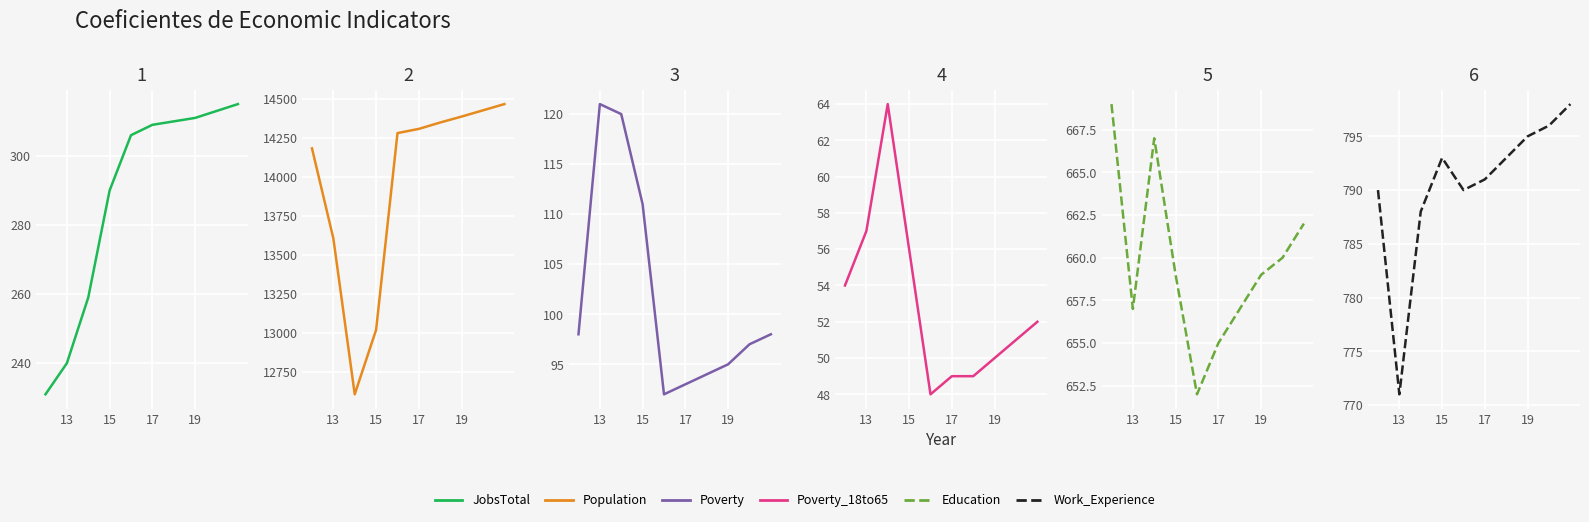

What is the greatest value displayed?

14467